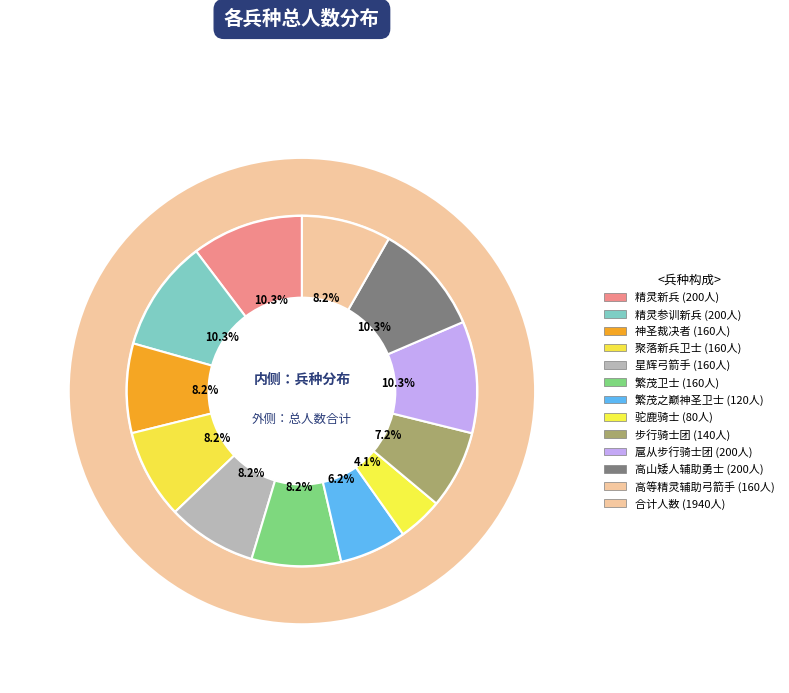

What portion of the pie excludes 聚落新兵卫士?

91.8%